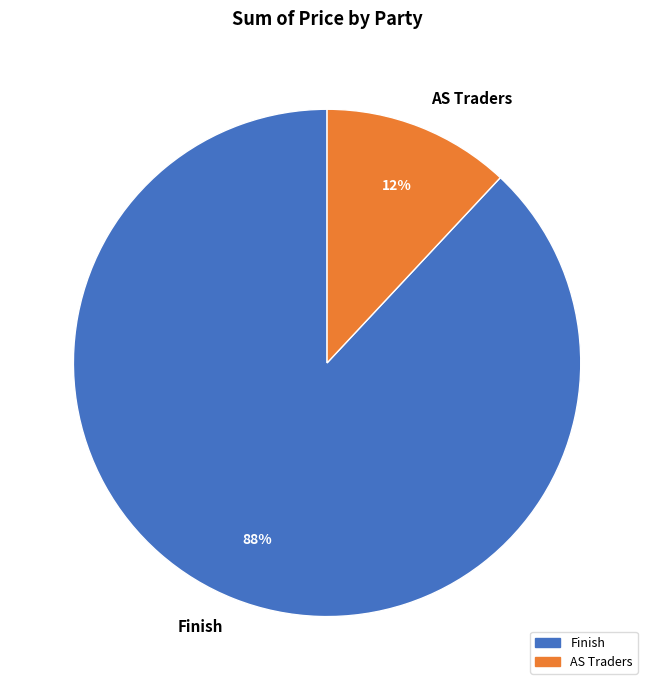

Combined, do AS Traders and Finish account for over 50%?

Yes